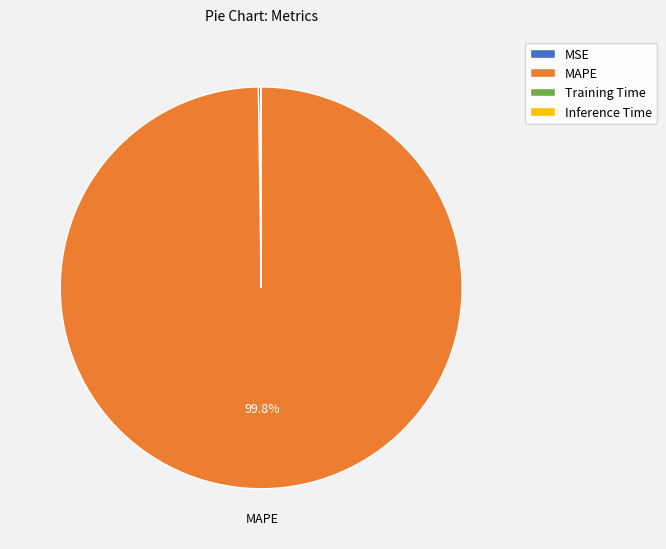

Which category has the biggest portion of the pie?

MAPE